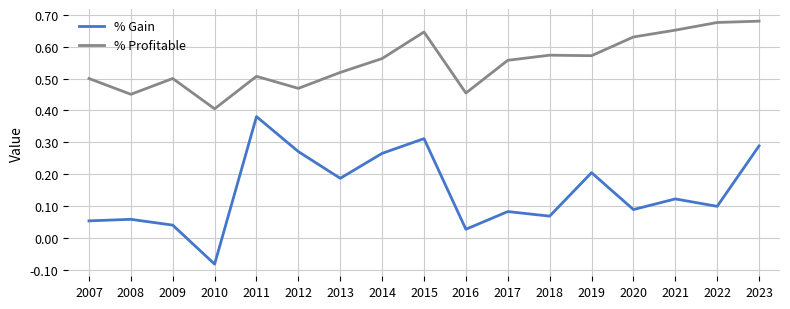

List the series in order of their peak value, lowest first.

% Gain, % Profitable